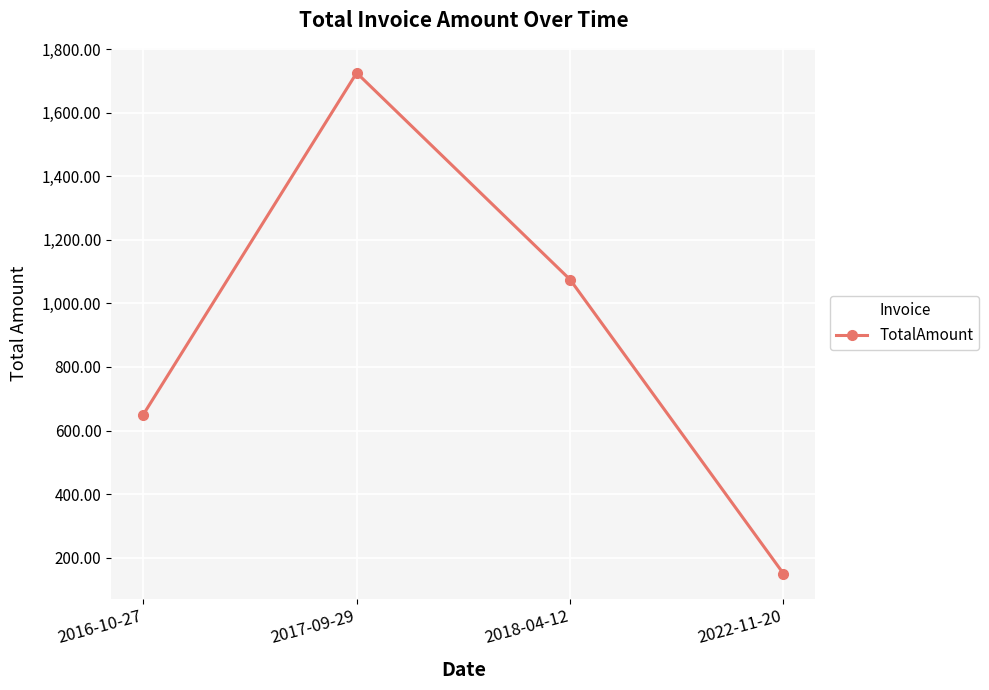

What position from the left is 2022-11-20?

4